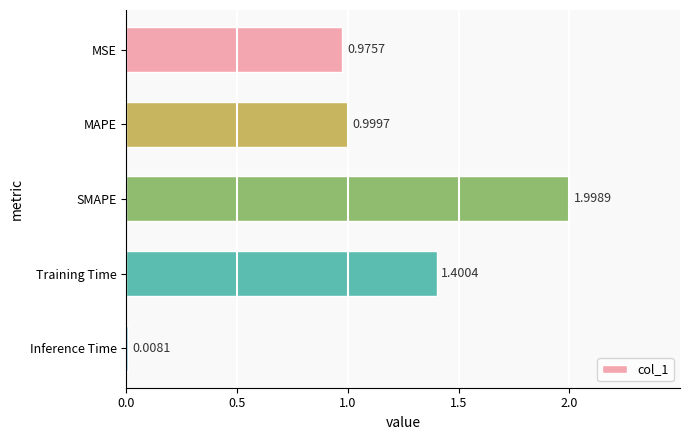

What is the difference between the maximum and minimum values?

2.0